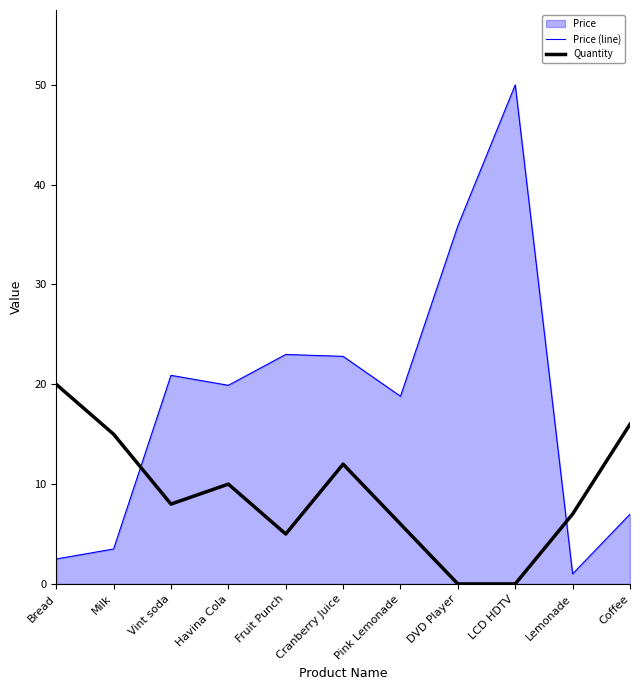

Which category has the highest value across all series?

LCD HDTV